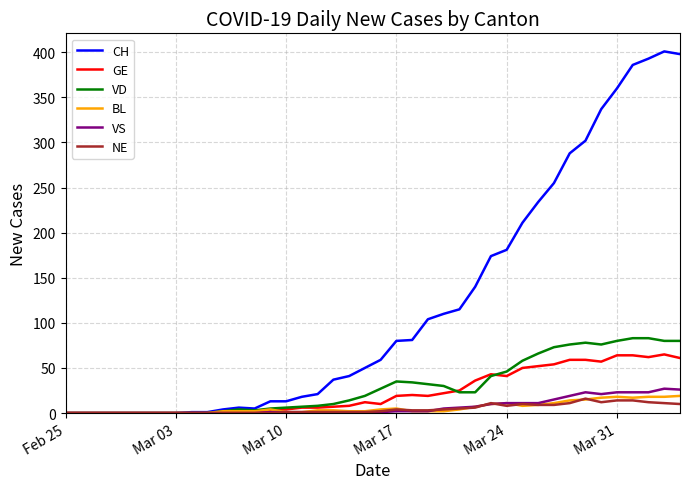

What is the maximum value for GE?

65